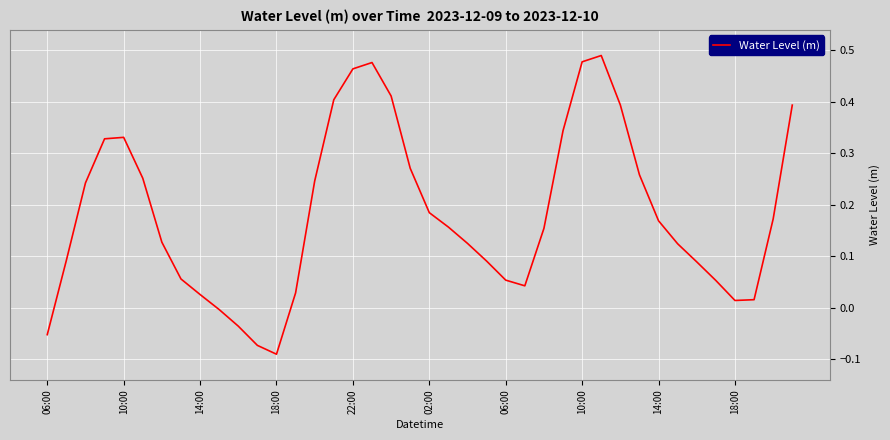

What is the difference between the maximum and minimum values?

0.6